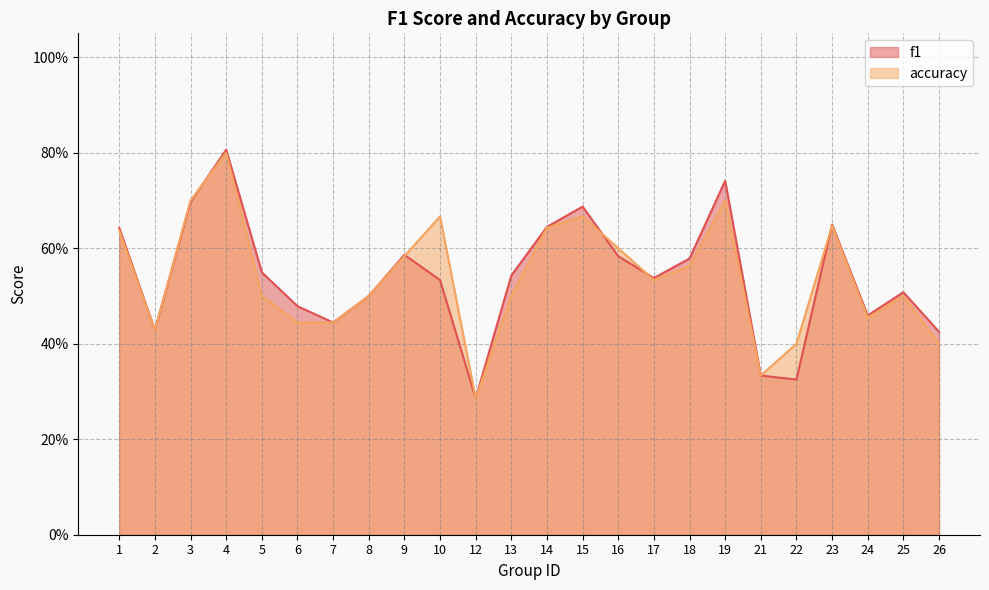

Rank the categories by f1 value from highest to lowest.

4, 19, 3, 15, 23, 14, 1, 9, 16, 18, 5, 13, 17, 10, 25, 8, 6, 24, 7, 2, 26, 21, 22, 12